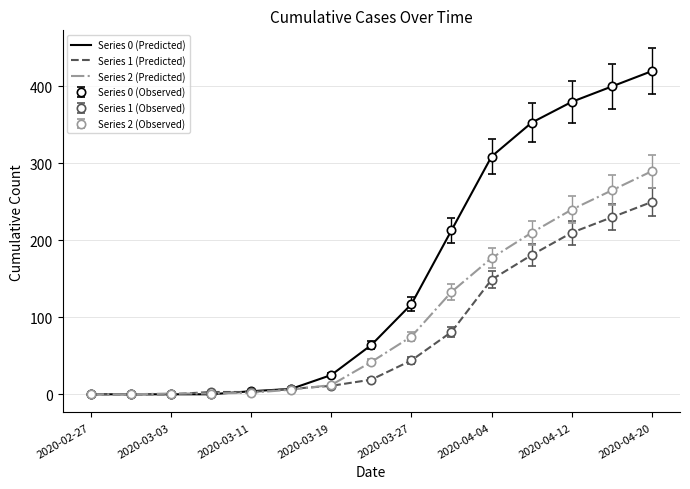

How many data points in Series 1 (Predicted) are above 19?

7